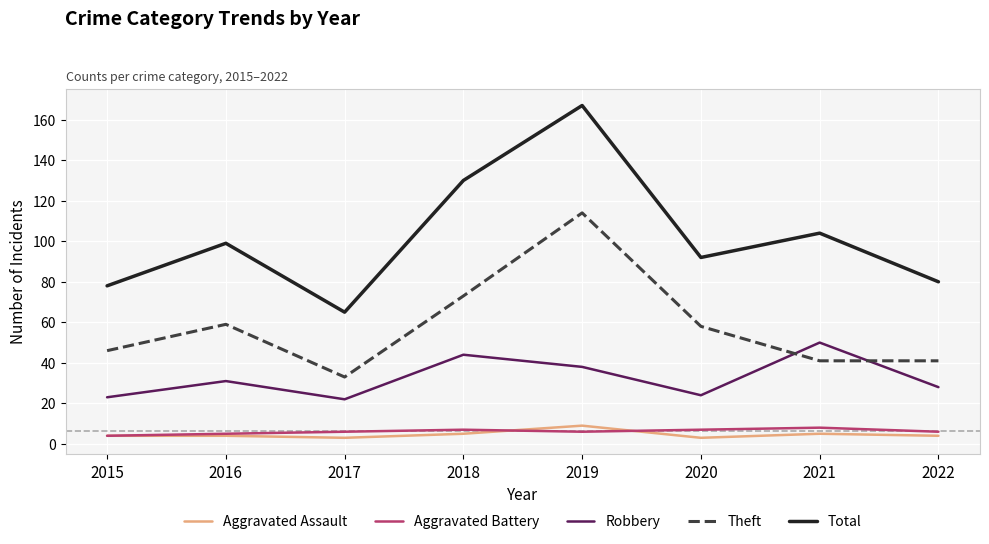

Is it true that Robbery equals 66 at 2019?

False